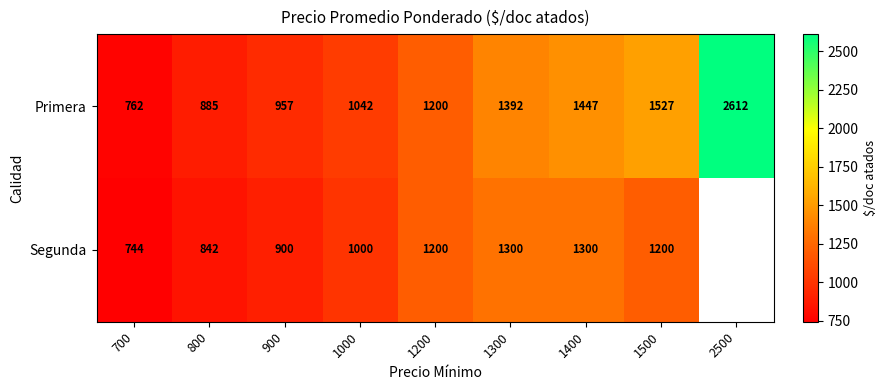

Rank the series at 1500 from highest to lowest value.

Primera, Segunda